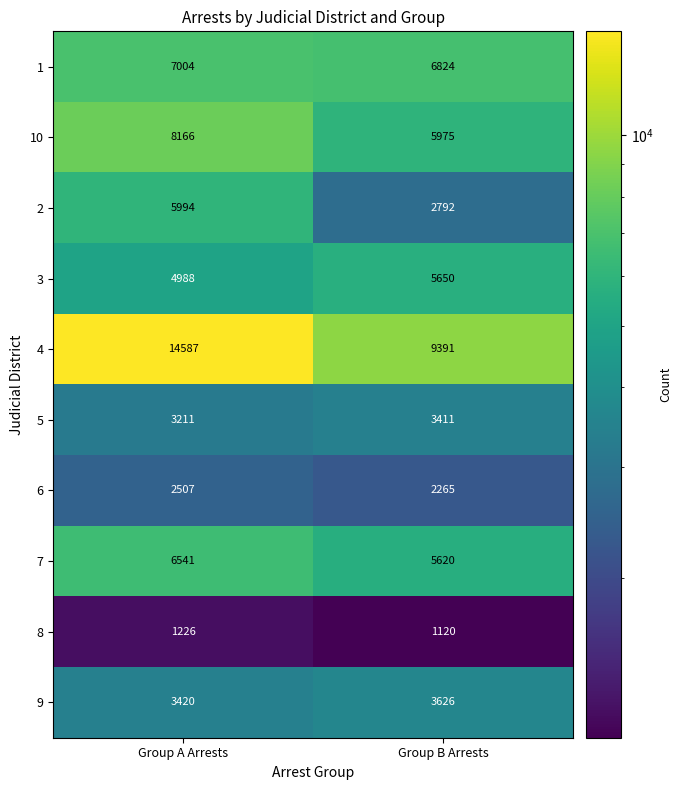

Reading right to left, extract all data points from this chart.

1: 6824	7004
10: 5975	8166
2: 2792	5994
3: 5650	4988
4: 9391	14587
5: 3411	3211
6: 2265	2507
7: 5620	6541
8: 1120	1226
9: 3626	3420